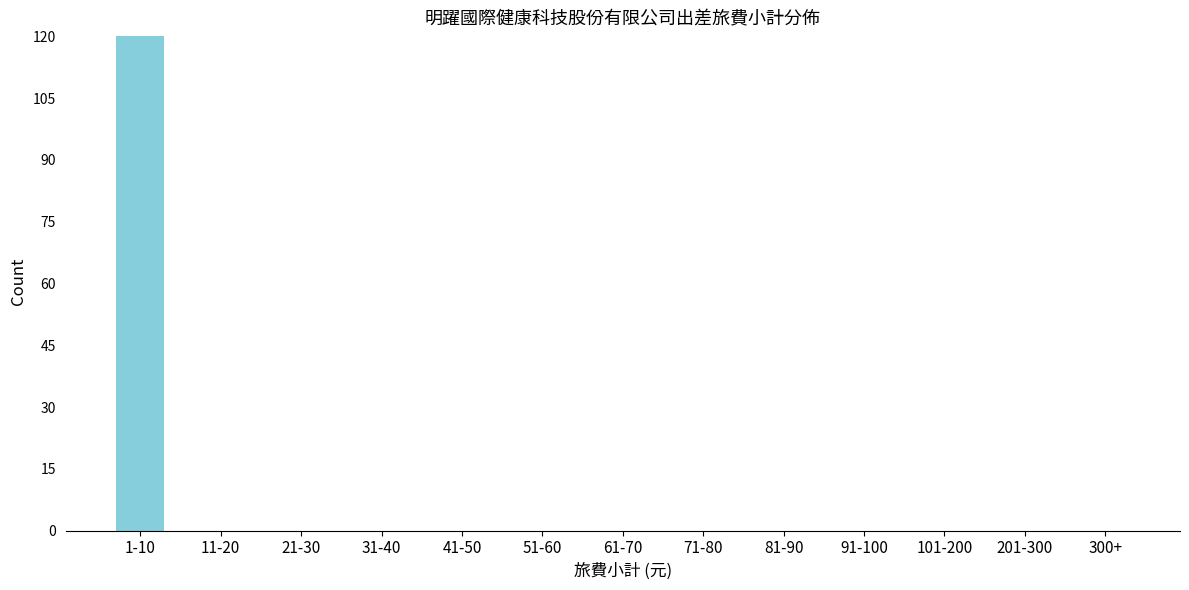

Reading left to right, transcribe all the data shown in this chart.

1-10=120	11-20=0	21-30=0	31-40=0	41-50=0	51-60=0	61-70=0	71-80=0	81-90=0	91-100=0	101-200=0	201-300=0	300+=0